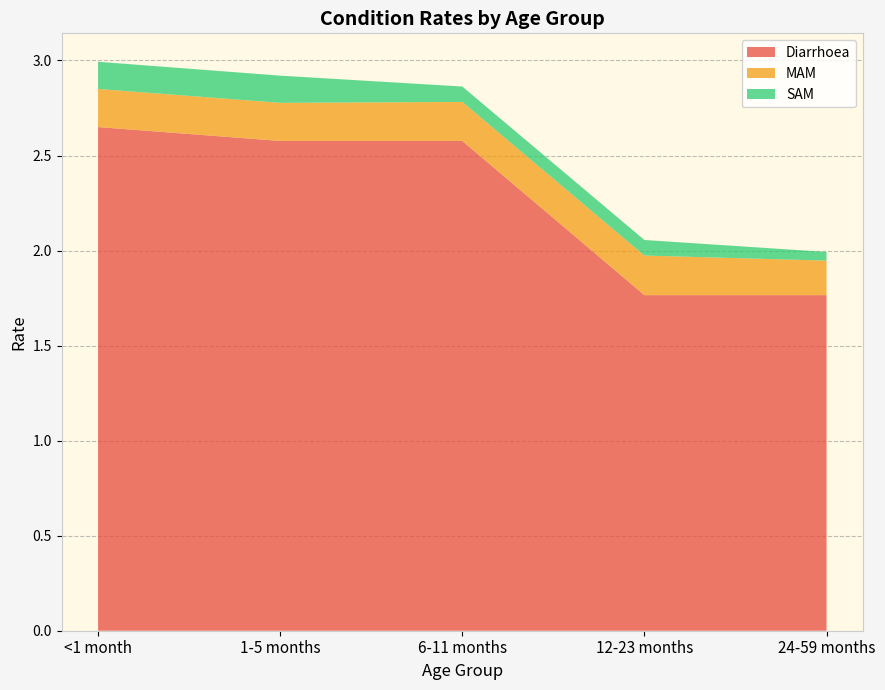

Reading left to right, transcribe all the data shown in this chart.

Diarrhoea: 2.6	2.6	2.6	1.8	1.8
MAM: 0.2	0.2	0.2	0.2	0.2
SAM: 0.1	0.1	0.1	0.1	0.0